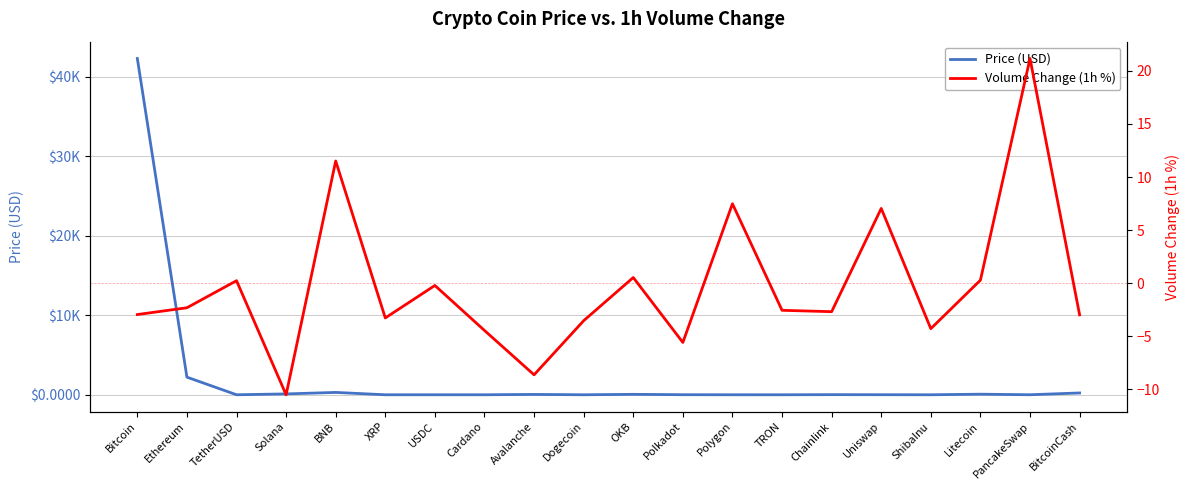

What is the average value of the Price (USD) series?

2268.6